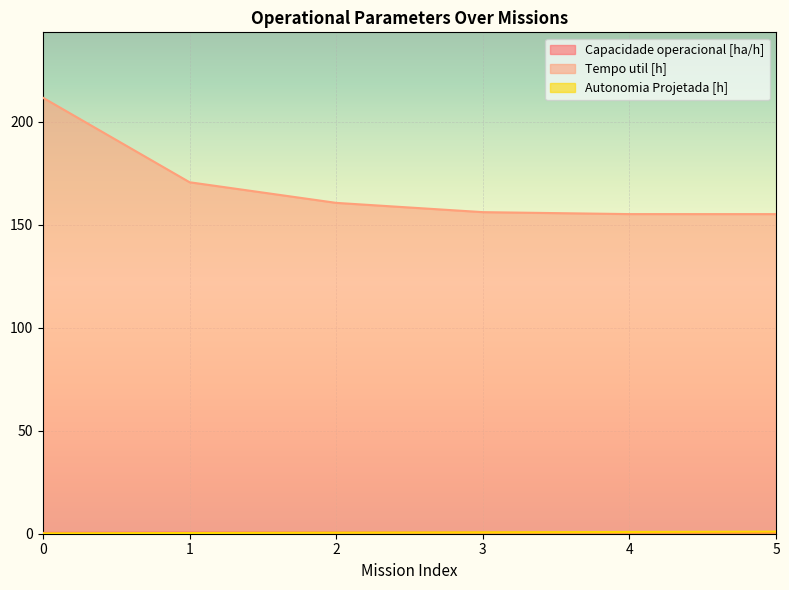

Reading left to right, extract all data points from this chart.

Capacidade operacional [ha/h]: 0=0.4	1=0.5	2=0.6	3=0.6	4=0.6	5=0.6
Tempo util [h]: 0=211.7	1=170.6	2=160.6	3=156.1	4=155.2	5=155.2
Autonomia Projetada [h]: 0=0.2	1=0.3	2=0.5	3=0.7	4=0.8	5=1.0